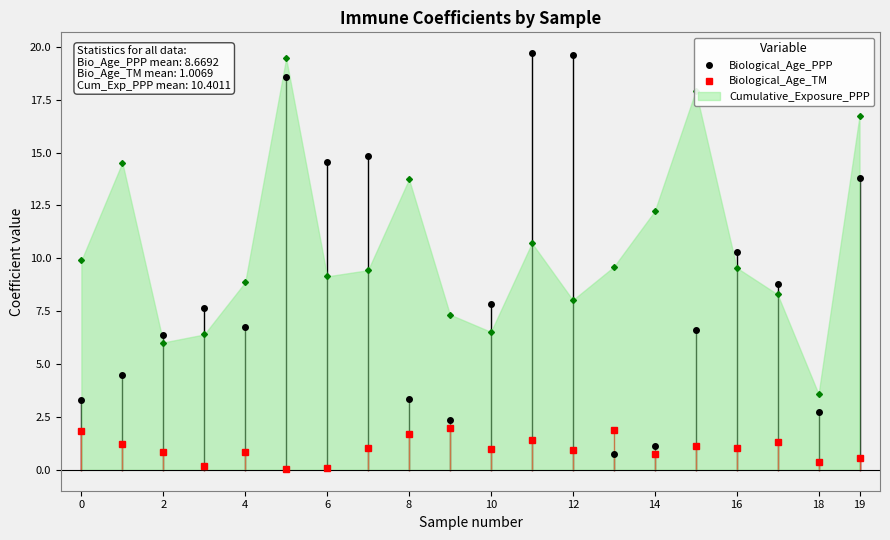

List the series in order of their overall mean, highest first.

Cumulative_Exposure_PPP, Biological_Age_PPP, Biological_Age_TM